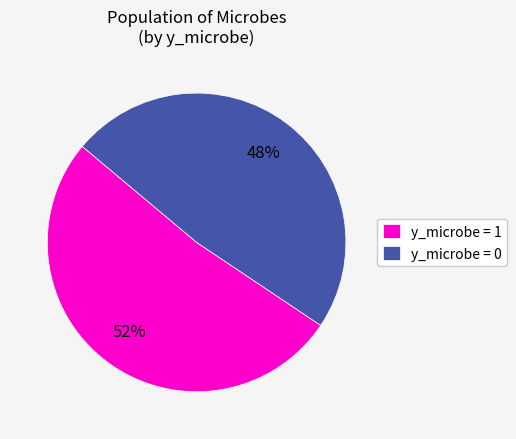

Do y_microbe = 1 and y_microbe = 0 together represent more than half of the pie?

Yes